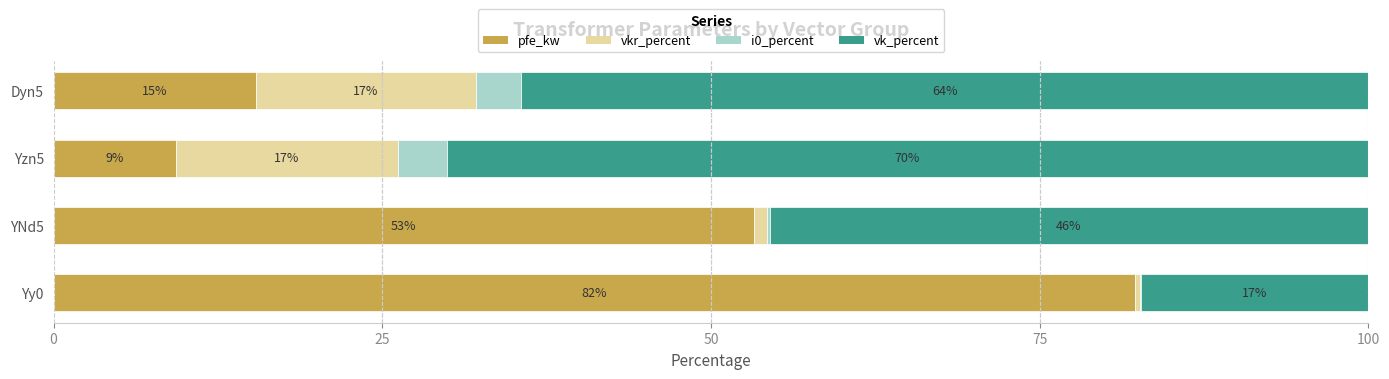

What are all the series names shown in the legend?

pfe_kw, vkr_percent, i0_percent, vk_percent